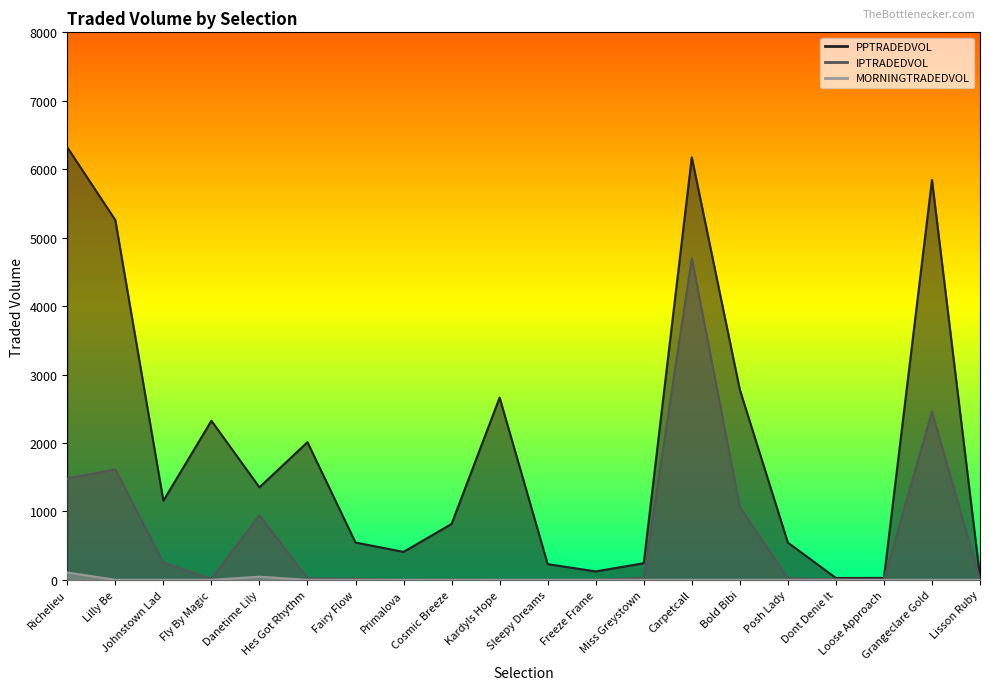

What is the difference between the maximum and second lowest values in the IPTRADEDVOL series?

4700.3